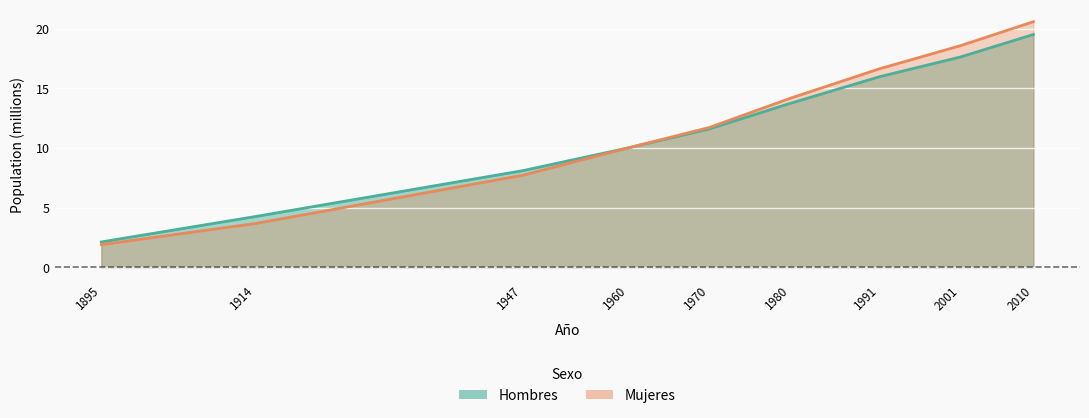

The Mujeres series shows 2.0 at 1914. True or false?

False